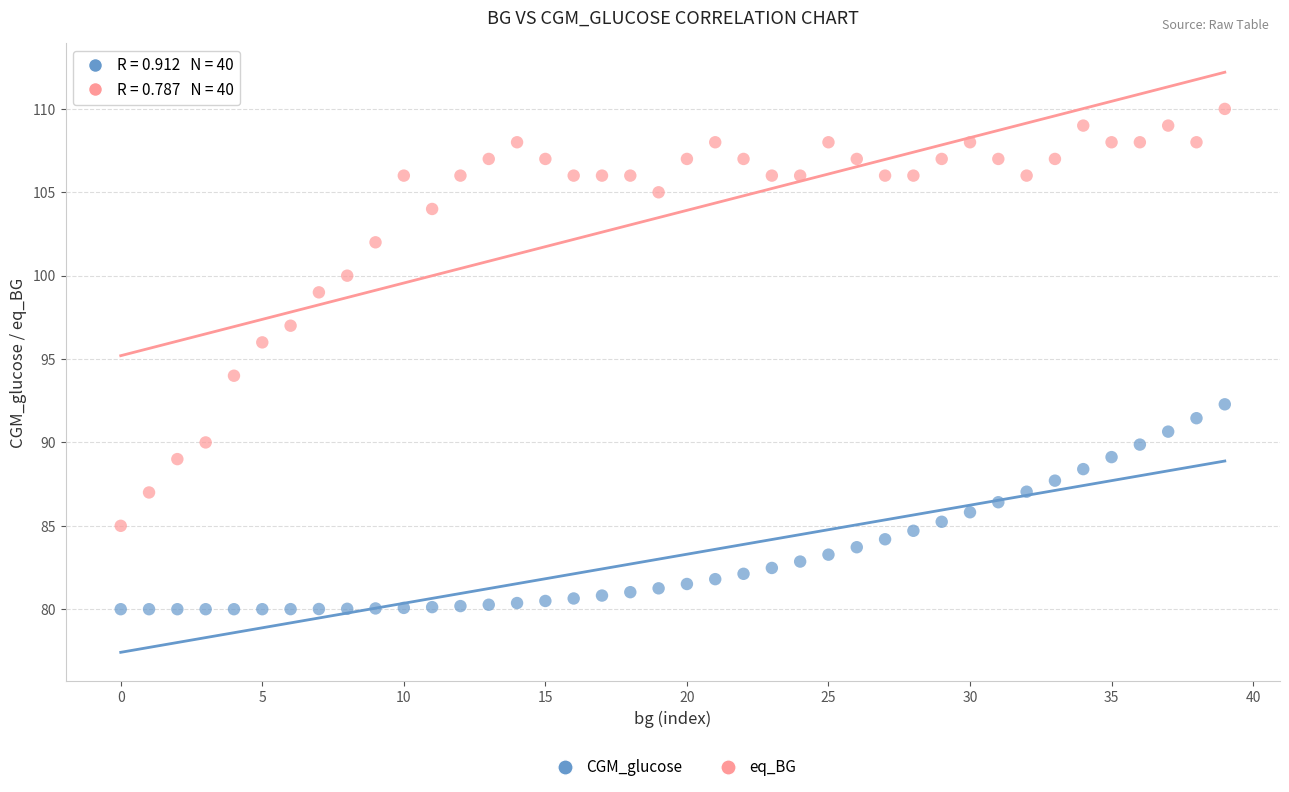

Which series contains the highest Y value?

eq_BG